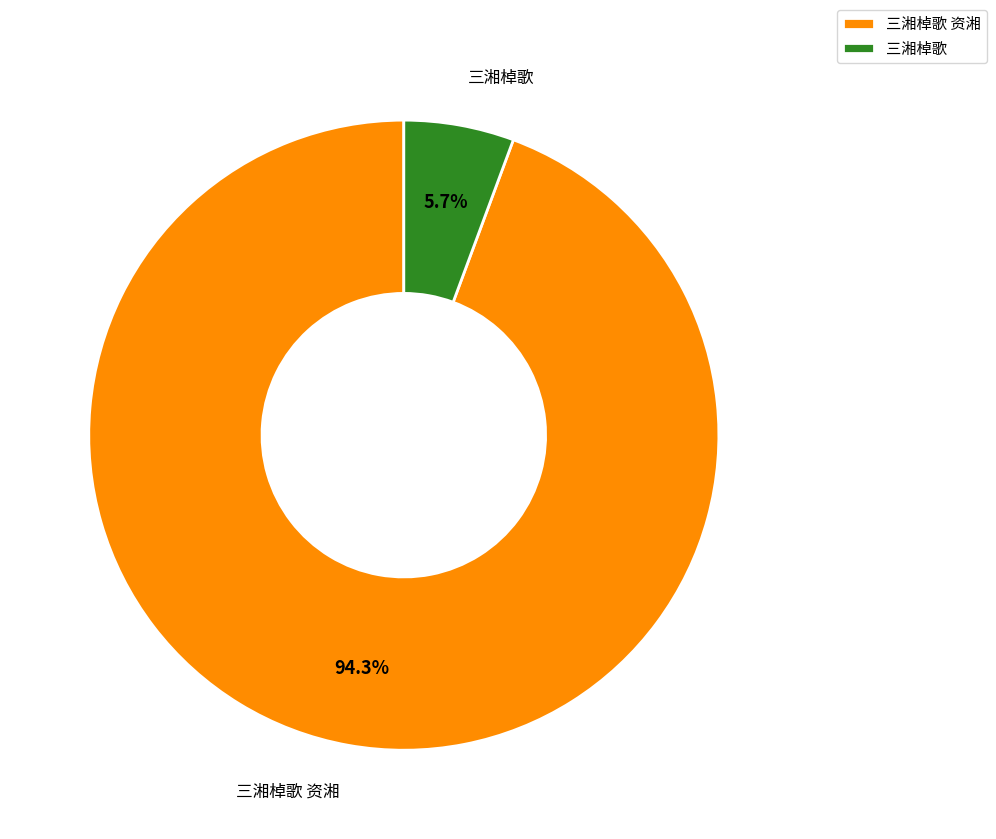

How many slices are in this pie chart?

2